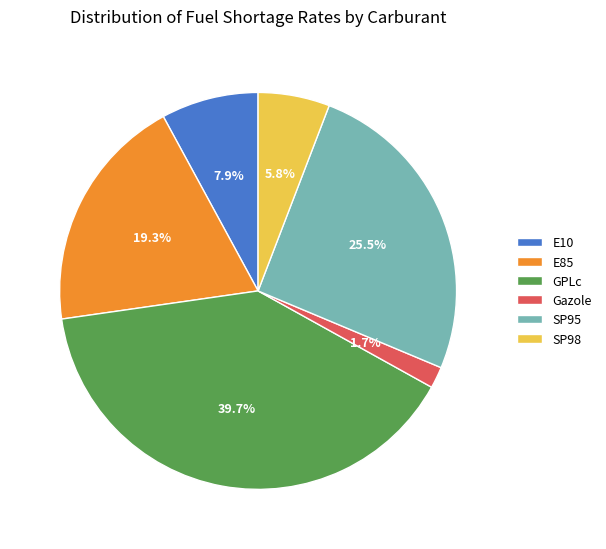

Between SP95 and GPLc, which is larger?

GPLc